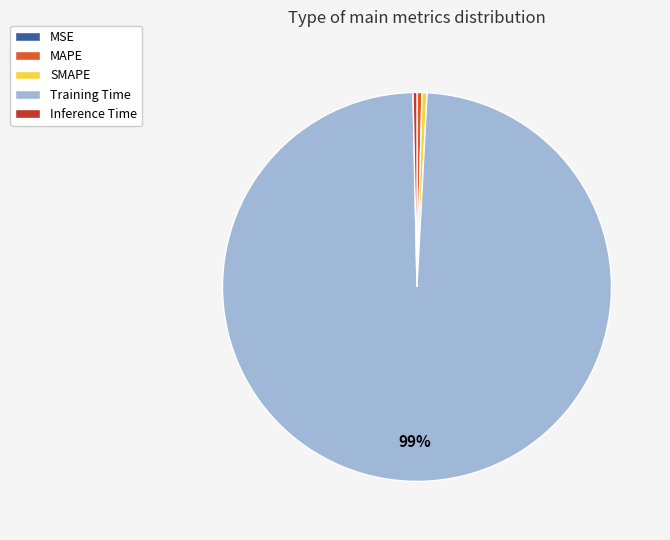

To the nearest percent, what is the average slice percentage?

20%